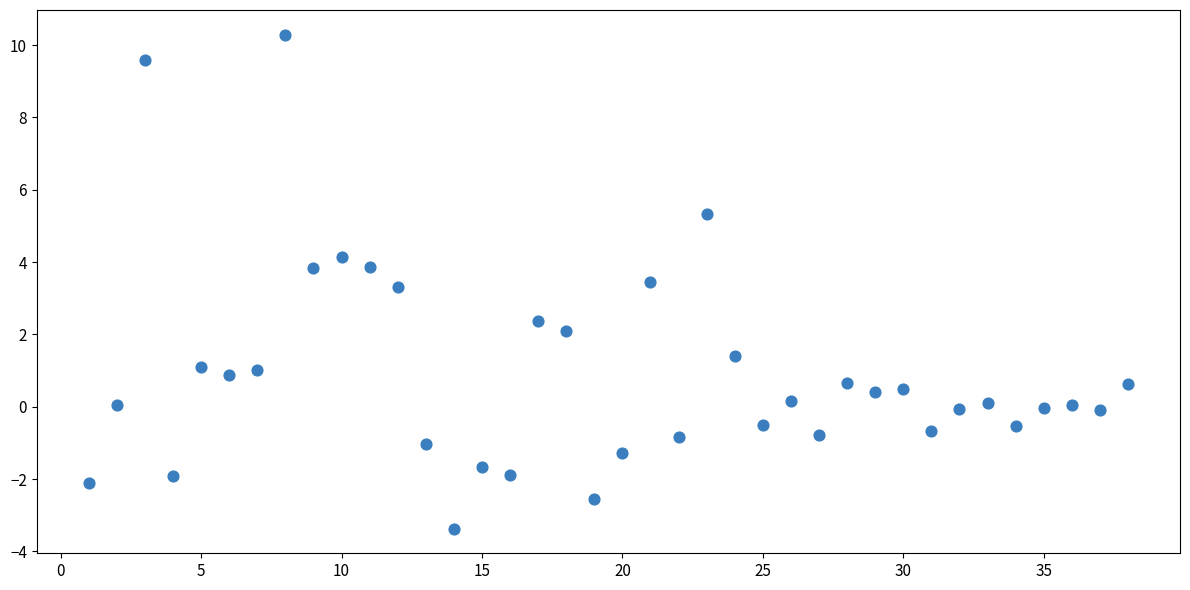

What Y value in the scatter plot is closest to 3?

3.3